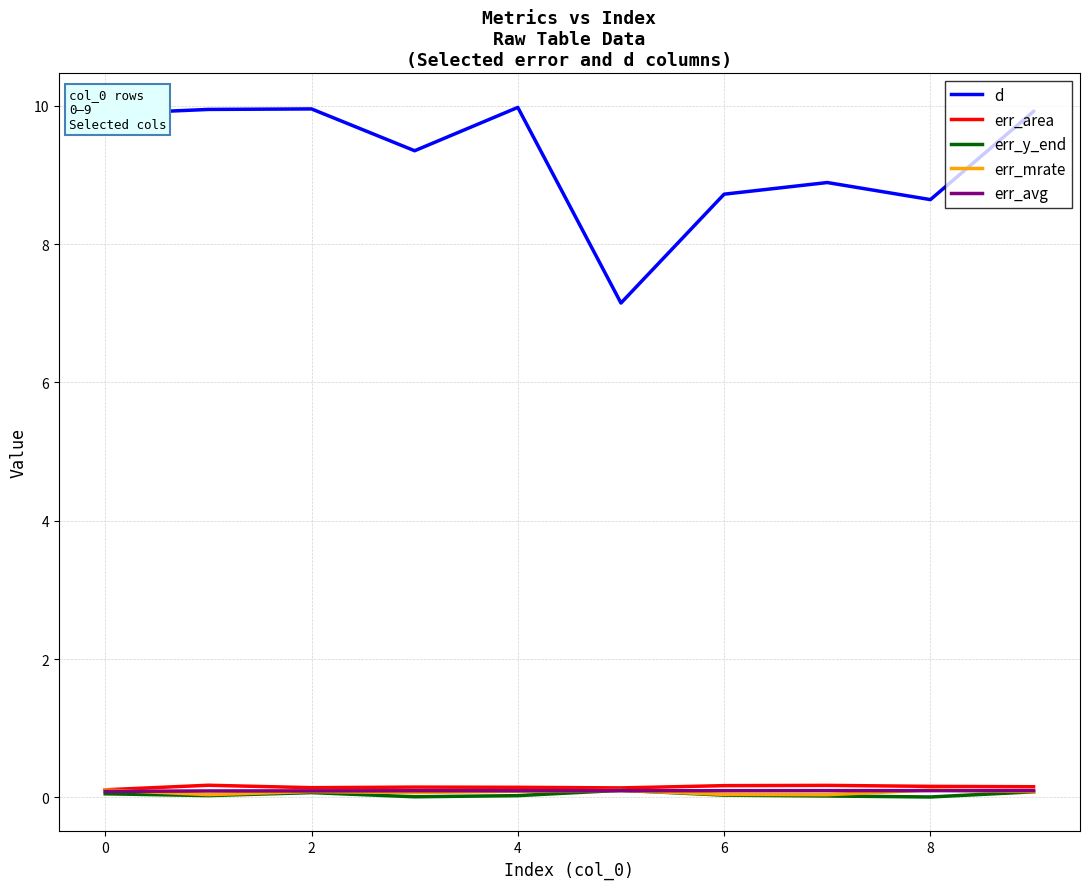

Which series has the largest range (max minus min)?

d